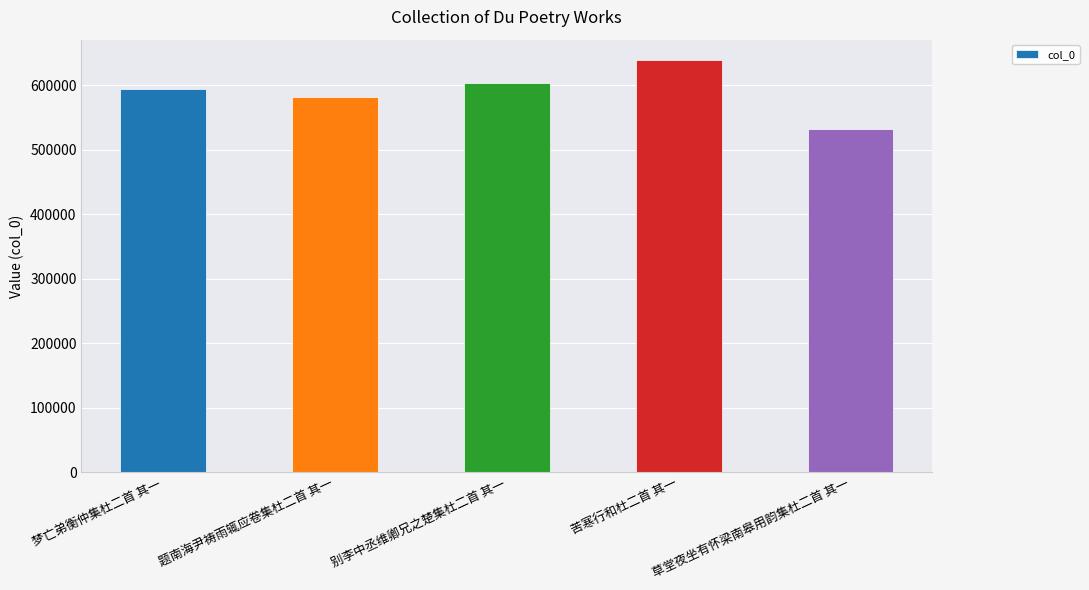

Rank the categories by value from lowest to highest.

草堂夜坐有怀梁南皋用韵集杜二首 其一, 题南海尹祷雨辄应卷集杜二首 其一, 梦亡弟衡仲集杜二首 其一, 别李中丞维卿兄之楚集杜二首 其一, 苦寒行和杜二首 其一